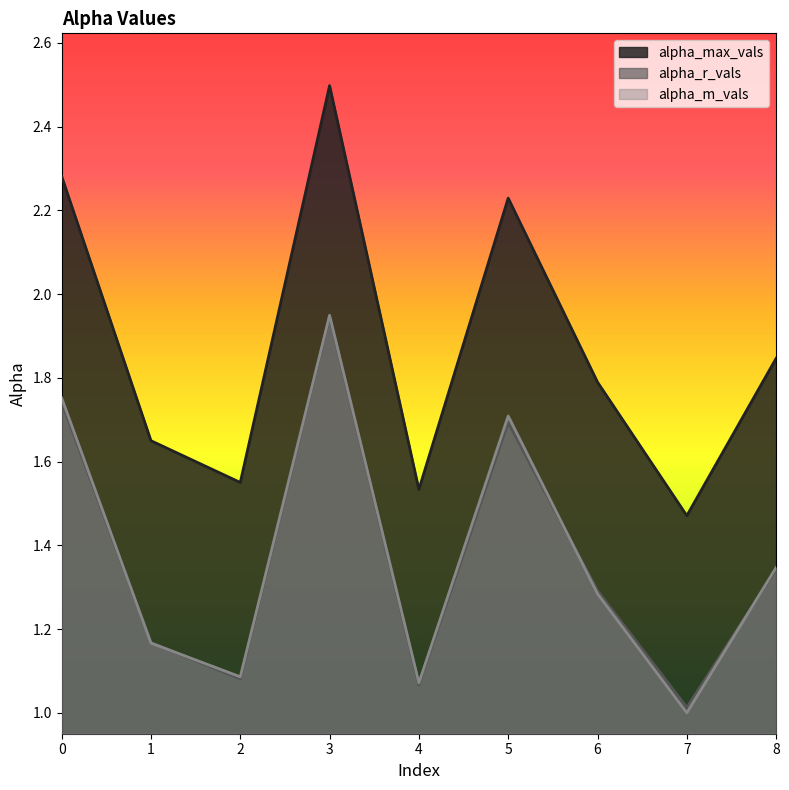

What is the sum of all alpha_m_vals values?

12.4